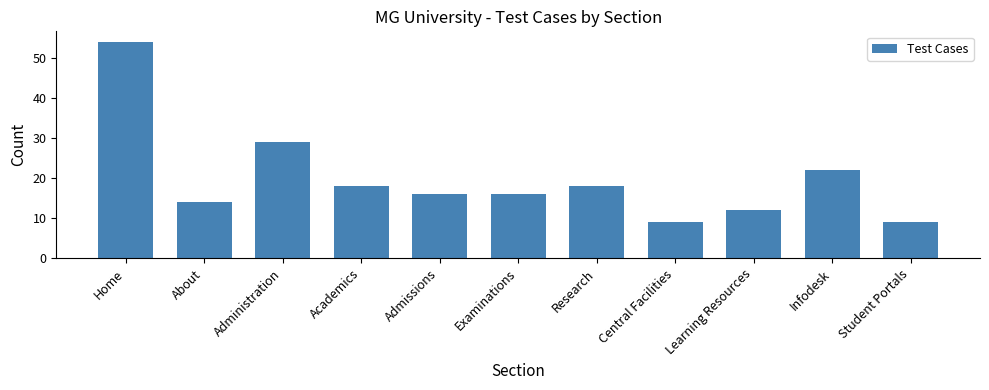

What is the greatest value displayed?

54